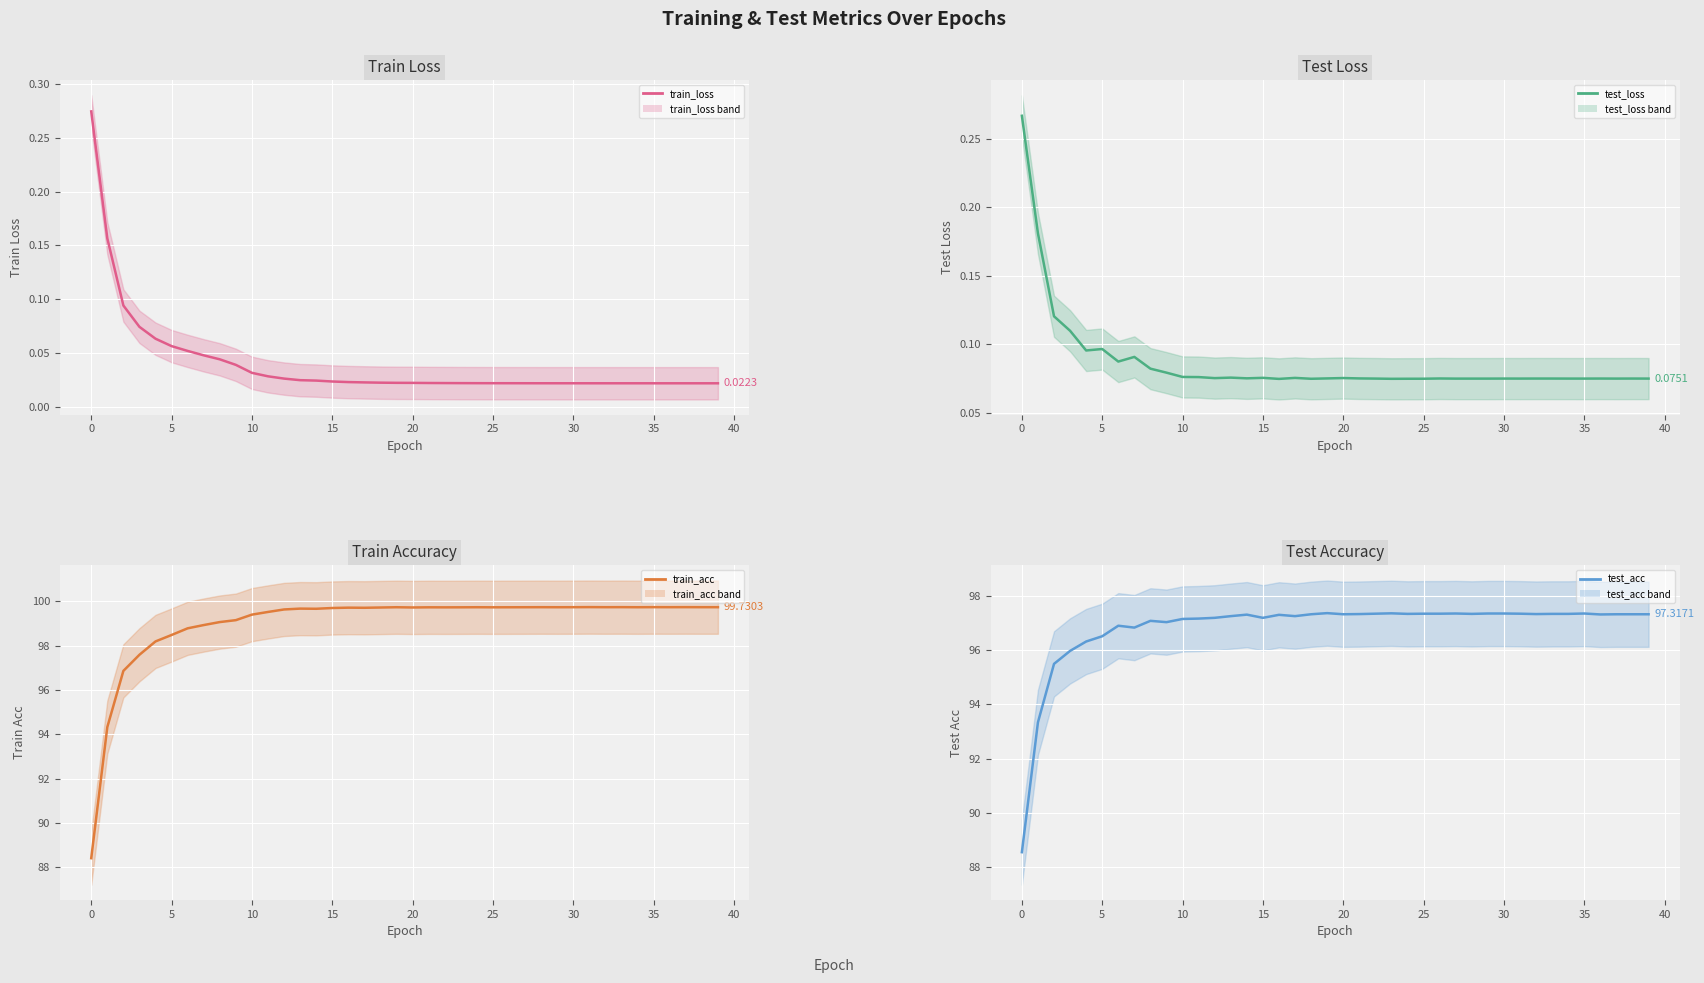

The value of test_loss_line at 35 is 0.1. True or false?

True